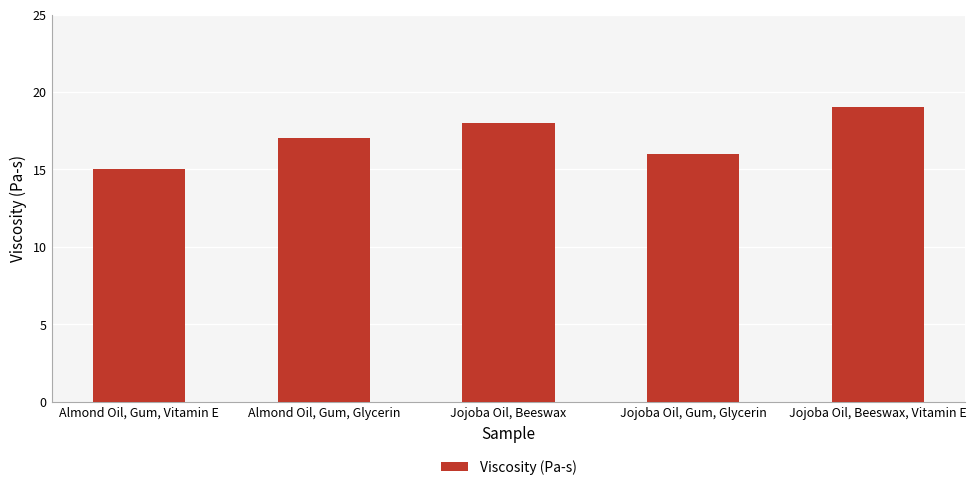

True or false: the data shows 16 at Jojoba Oil, Gum, Glycerin.

True